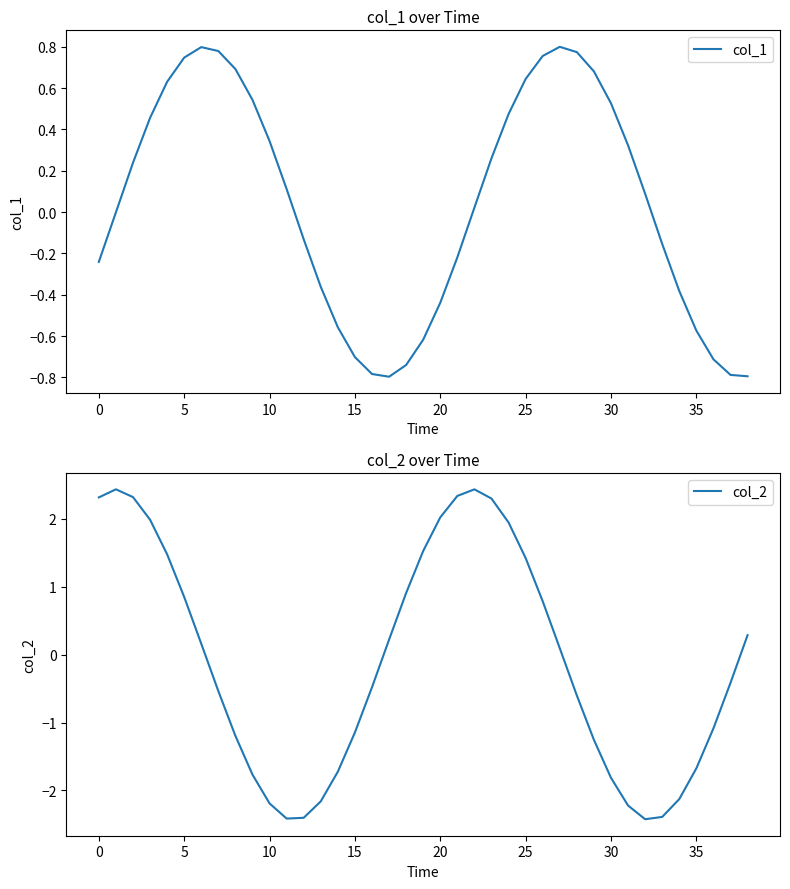

How many values in the col_2 series are below 0?

20